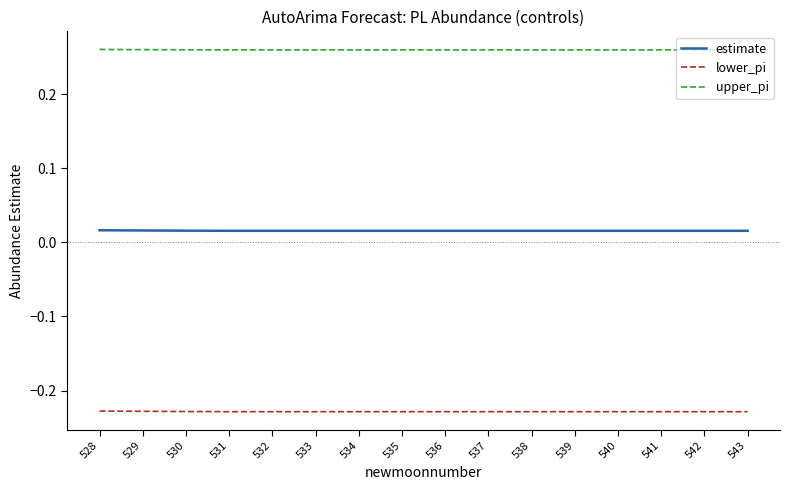

True or false: upper_pi and estimate cross at least once.

False